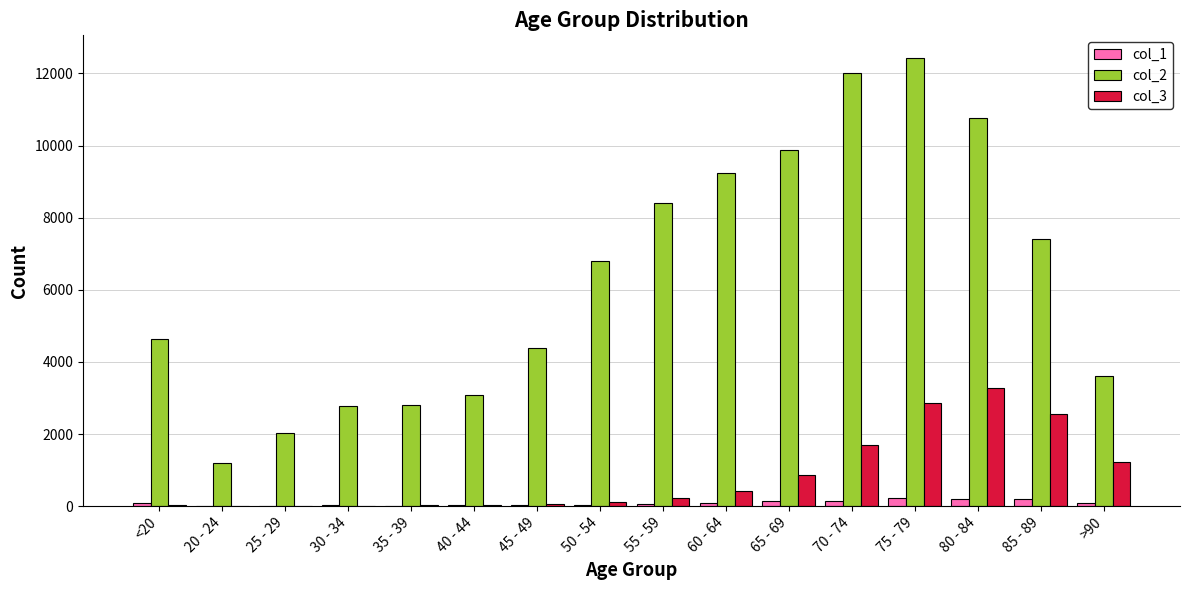

Does the chart contain stacked bars?

No